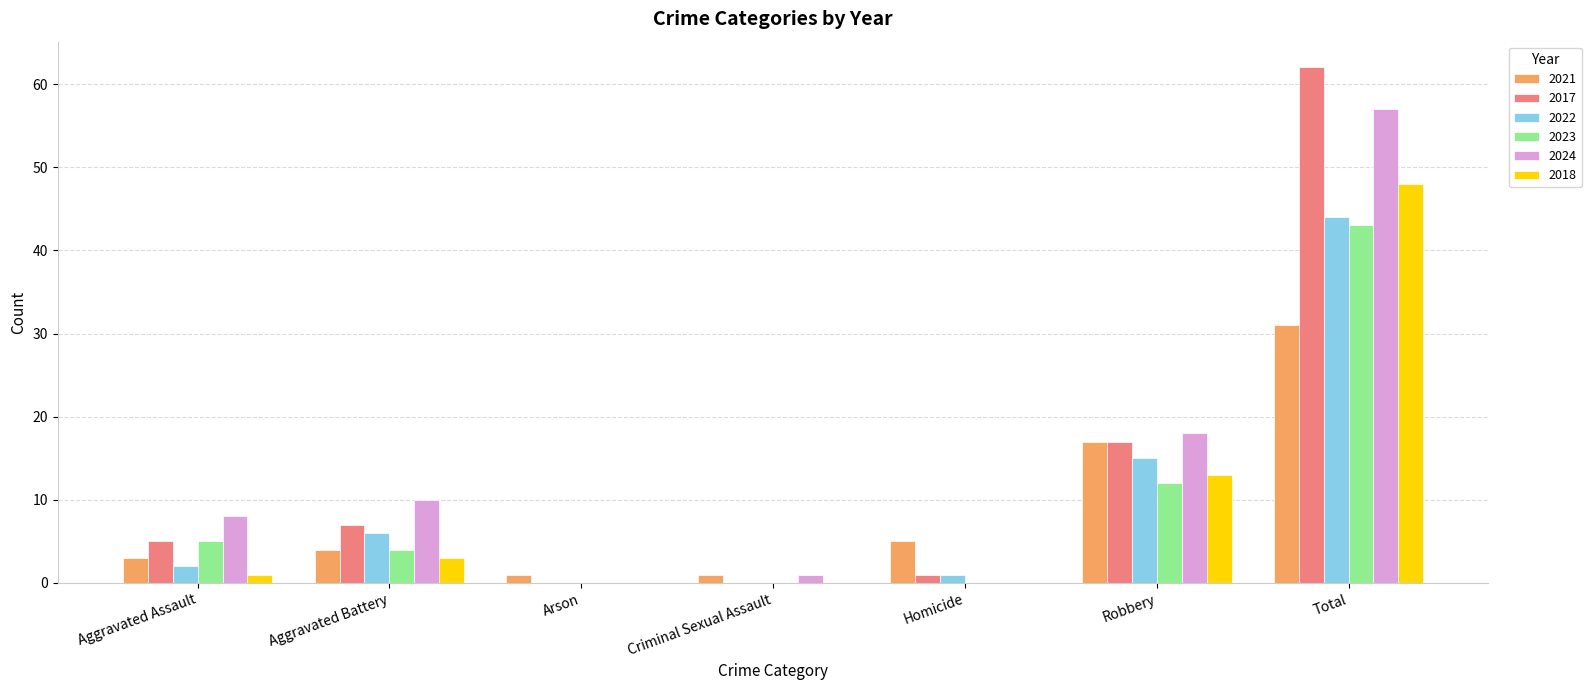

At which category is the sum across all series the highest?

Total